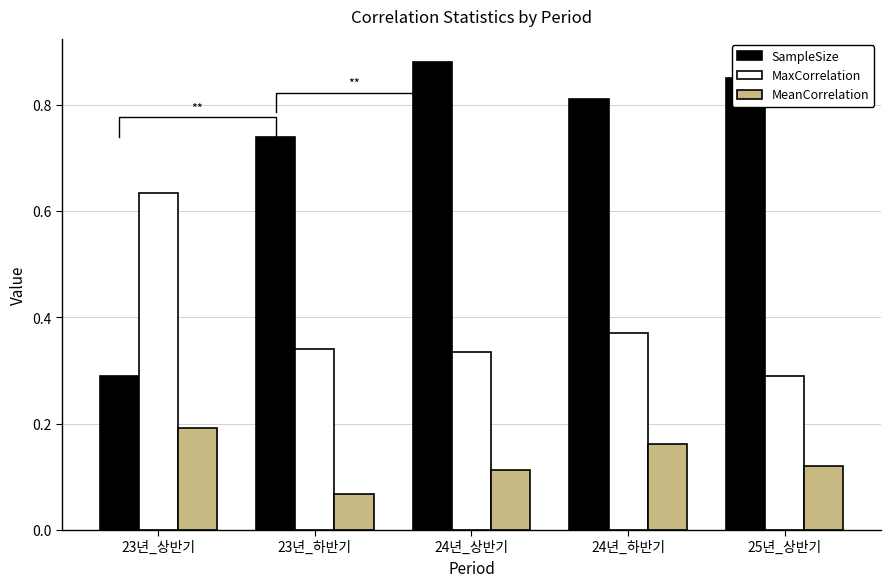

What position from the left is 24년_하반기?

4